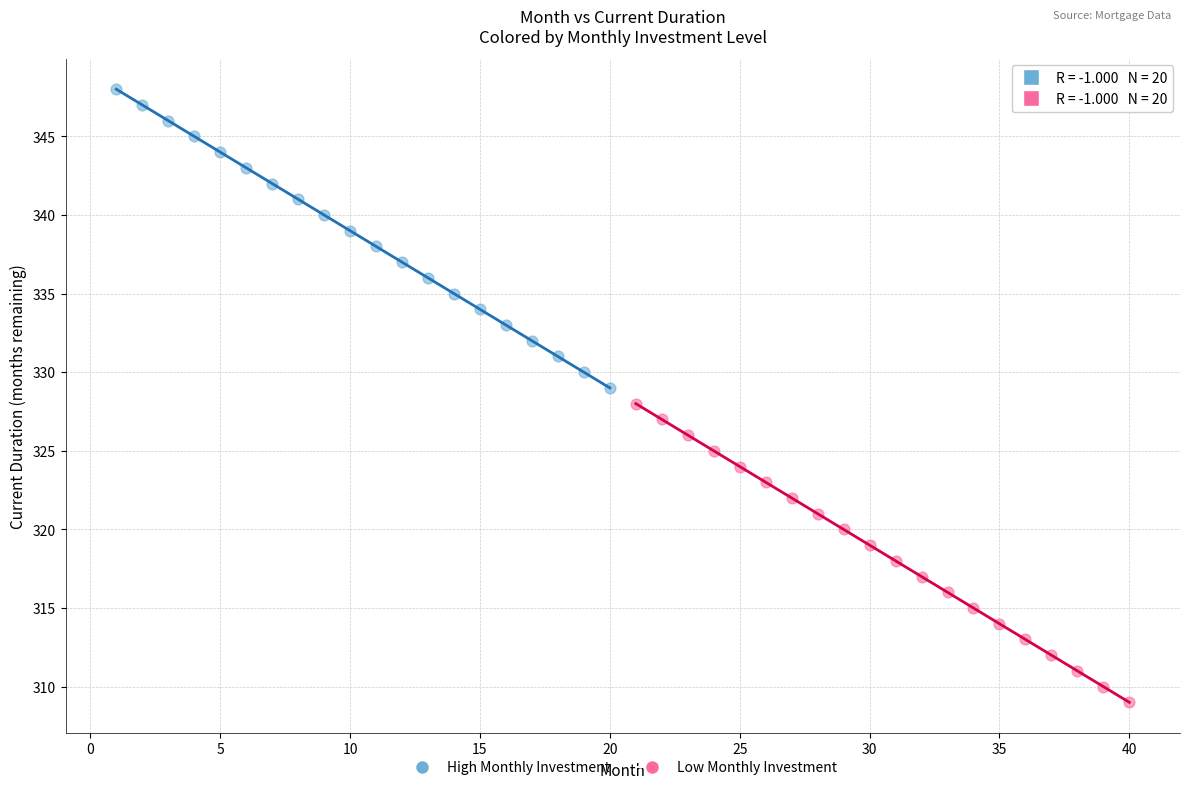

Which series contains the lowest Y value?

Low Monthly Investment